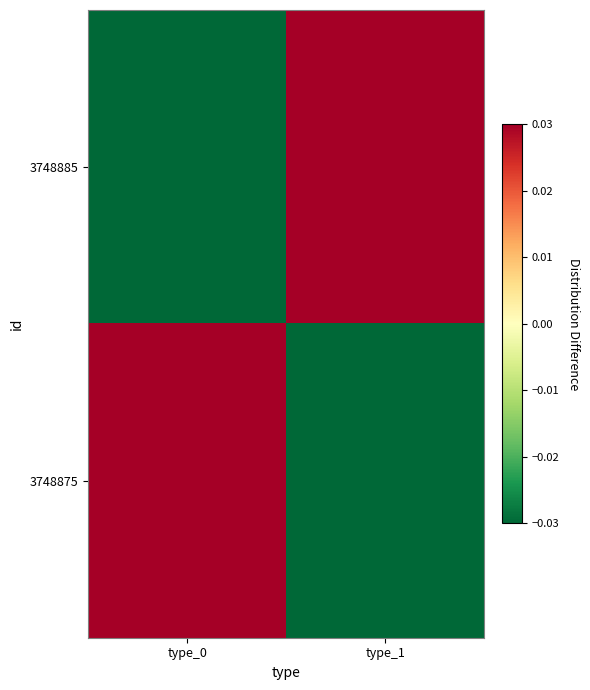

Between type_1 and type_0, which is larger?

type_1